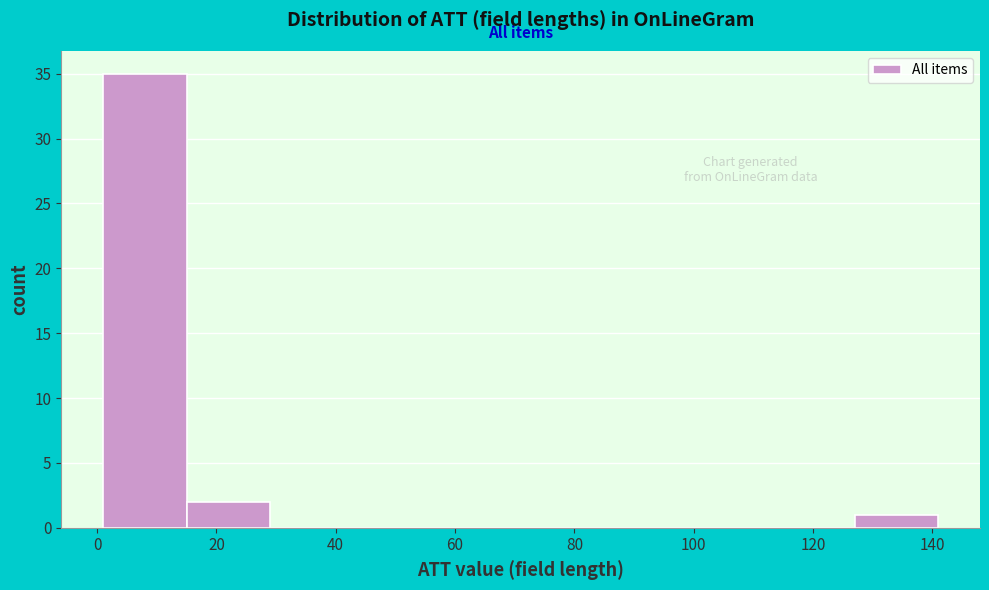

Which range on the x-axis has the tallest bar?

1 to 15